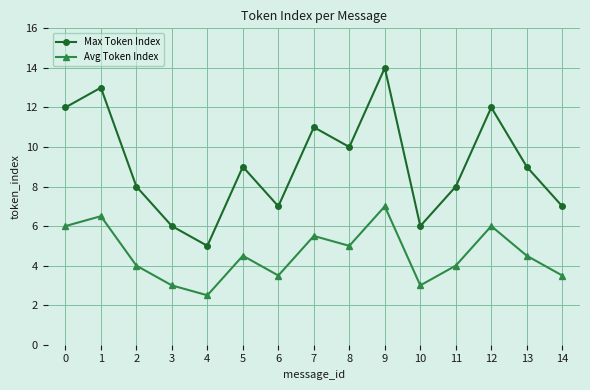

True or false: Avg Token Index has more than 1 points higher than both neighbors.

True